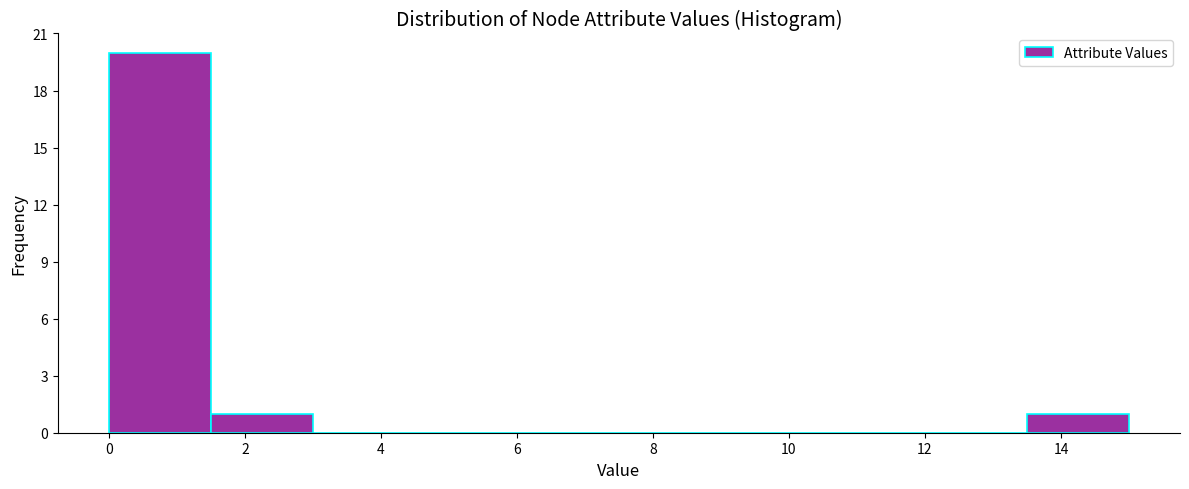

Reading left to right, transcribe this chart: for each bar, give the range it covers on the x-axis and its height. Neither the bar edges nor the heights are printed on the chart, so give them approximately, as read against the axes.

0.0 to 1.5: 20
1.5 to 3.0: 1
3.0 to 4.5: 0
4.5 to 6.0: 0
6.0 to 7.5: 0
7.5 to 9.0: 0
9.0 to 10.5: 0
10.5 to 12.0: 0
12.0 to 13.5: 0
13.5 to 15.0: 1